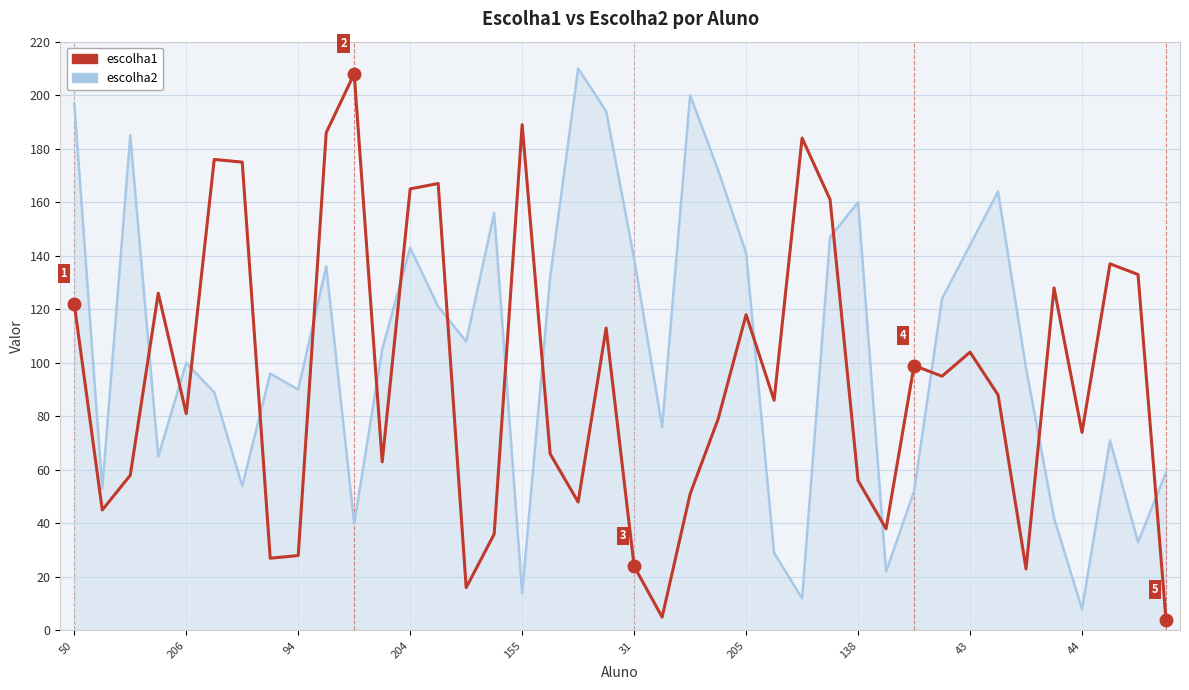

How many series are shown in this chart?

2